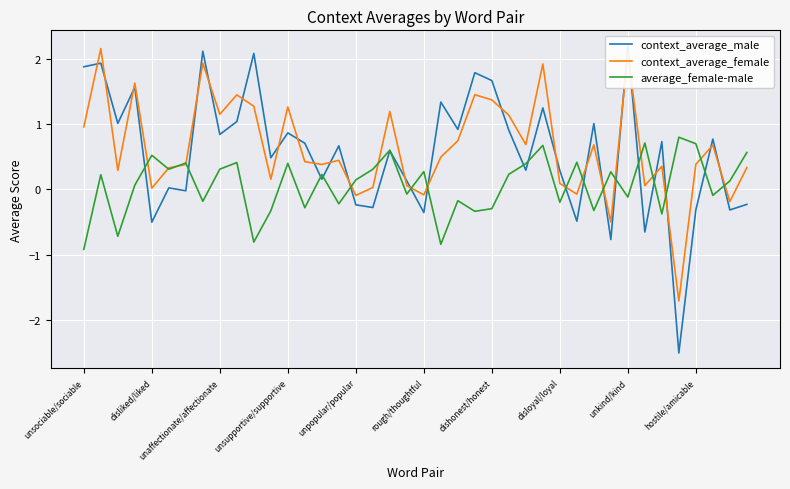

The context_average_female series shows 1.1 at unaffectionate/affectionate. True or false?

True